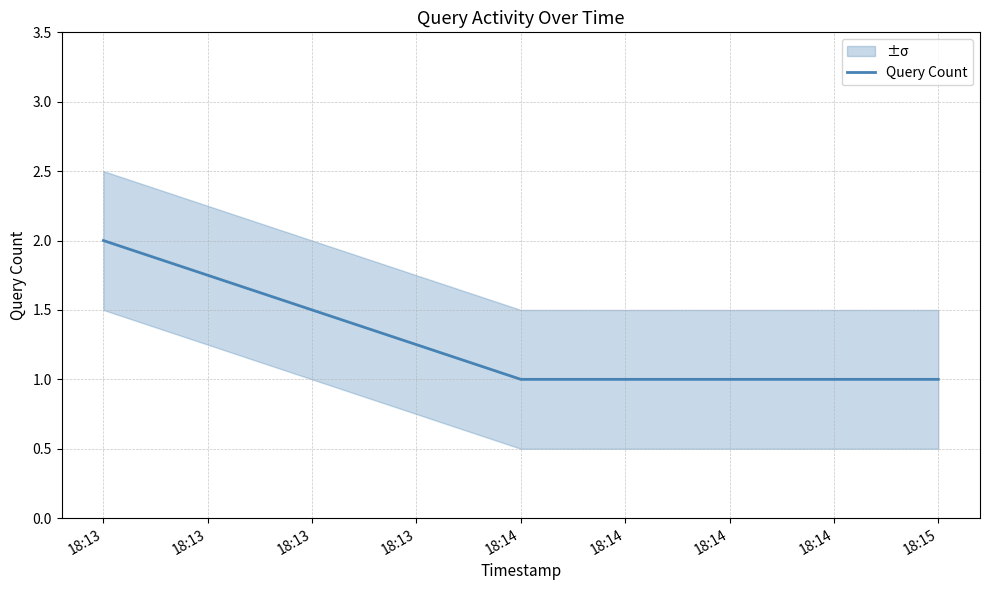

The Query Count series shows 2 at 18:15. True or false?

False